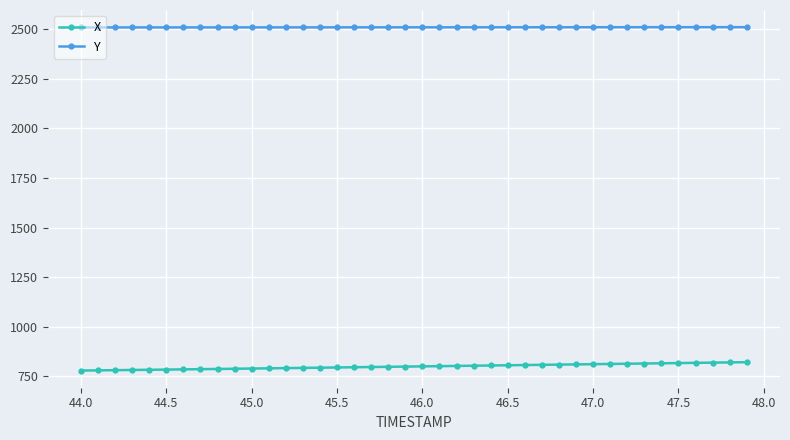

What is the sum of all X values?

32006.5